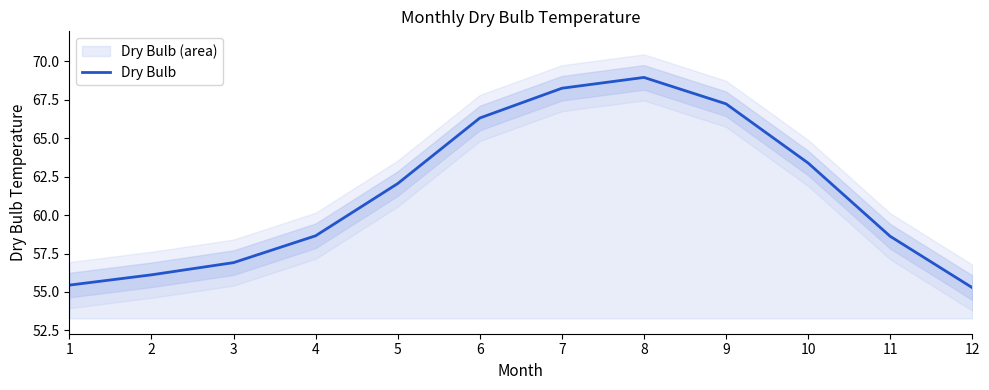

How many data points are less than 62?

6